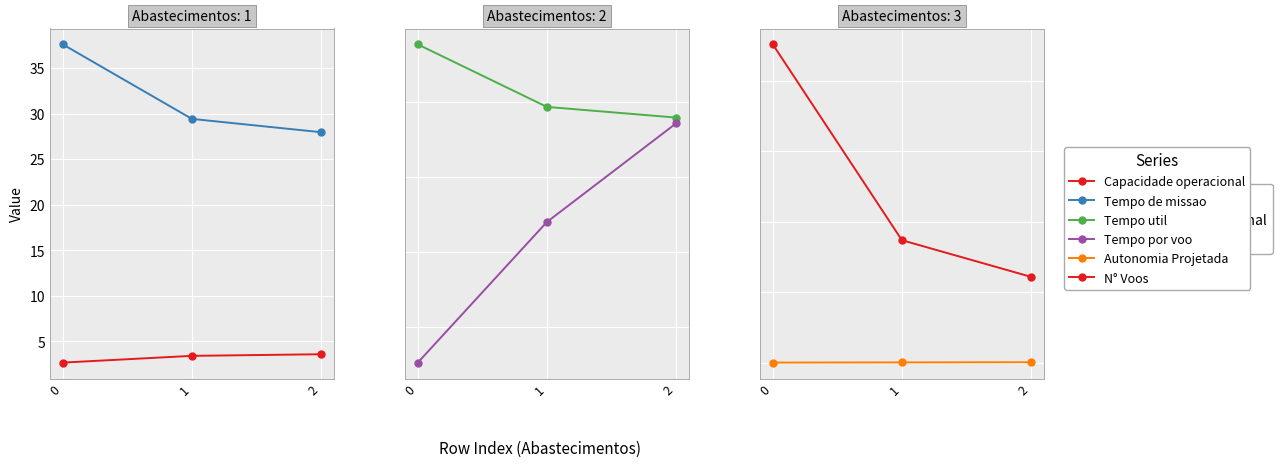

Reading left to right, what are all the values shown in this chart?

Capacidade operacional [ha/h]: 2.7	3.4	3.6
Tempo de missao [h]: 37.6	29.4	28.0
Tempo util [h]: 28.8	24.7	24.0
Tempo por voo [min]: 7.7	17.0	23.6
Autonomia Projetada [h]: 0.1	0.2	0.4
N° Voos: 226.0	87.0	61.0